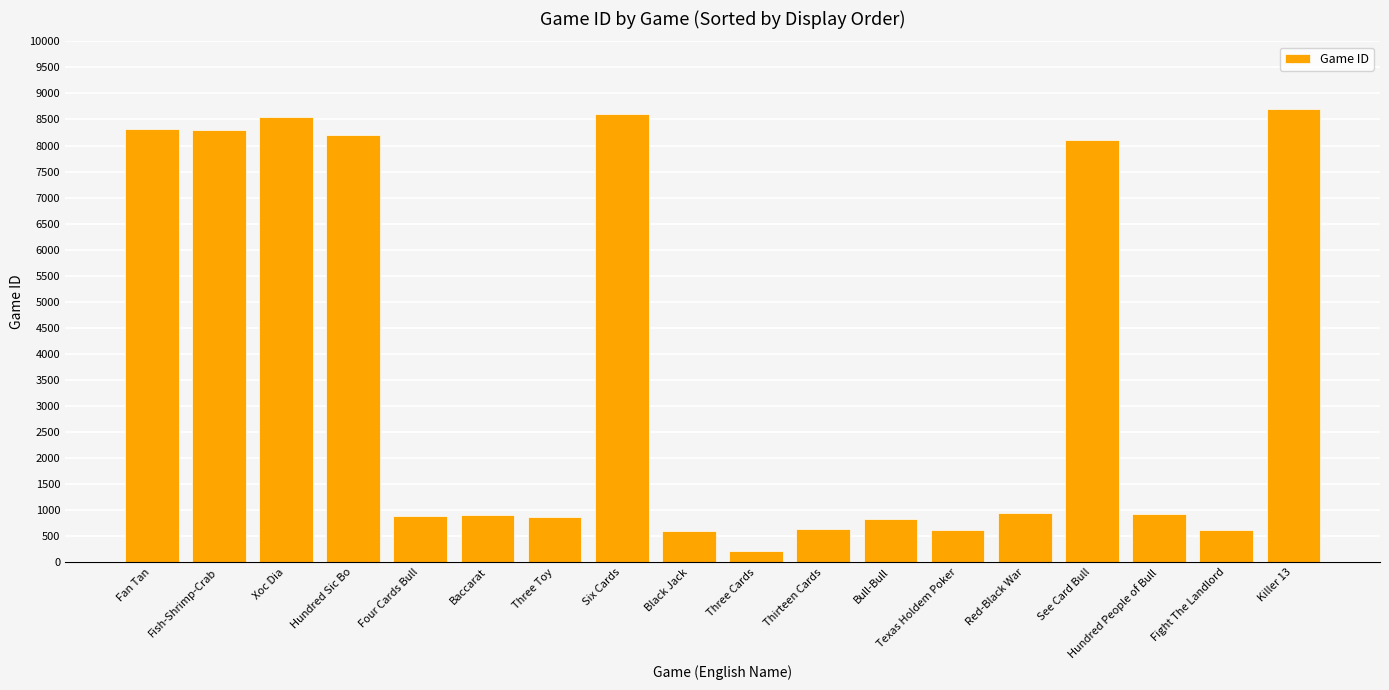

Which has a higher value, Hundred Sic Bo or Four Cards Bull?

Hundred Sic Bo